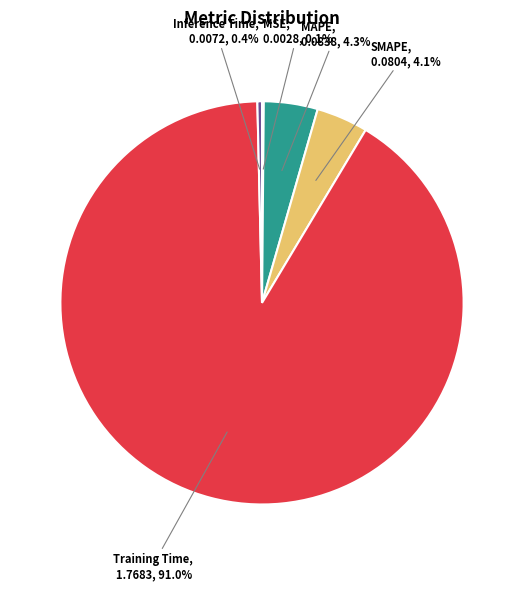

What portion of the pie excludes SMAPE?

95.9%